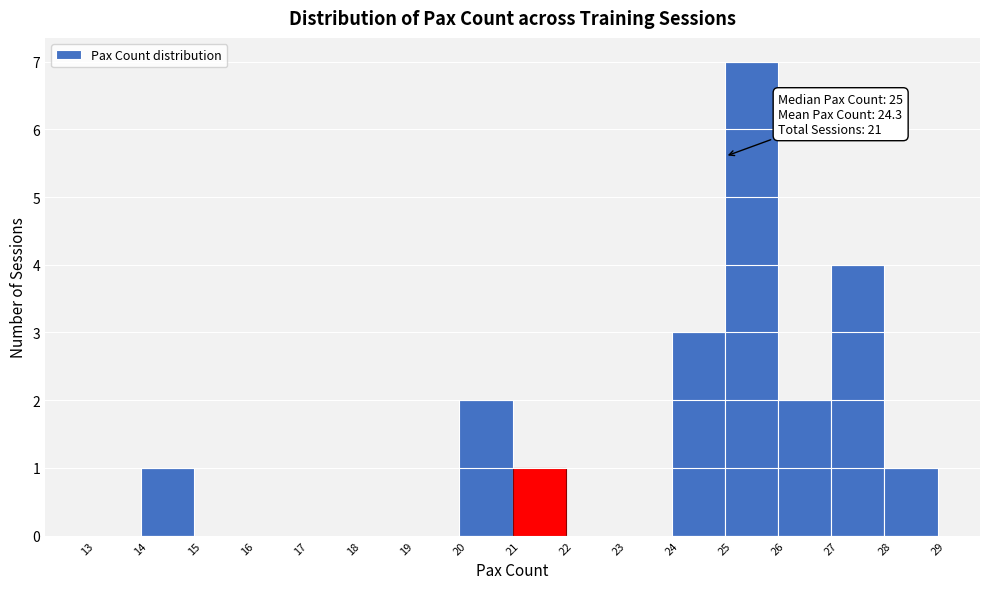

Which range on the x-axis has the tallest bar?

25 to 26